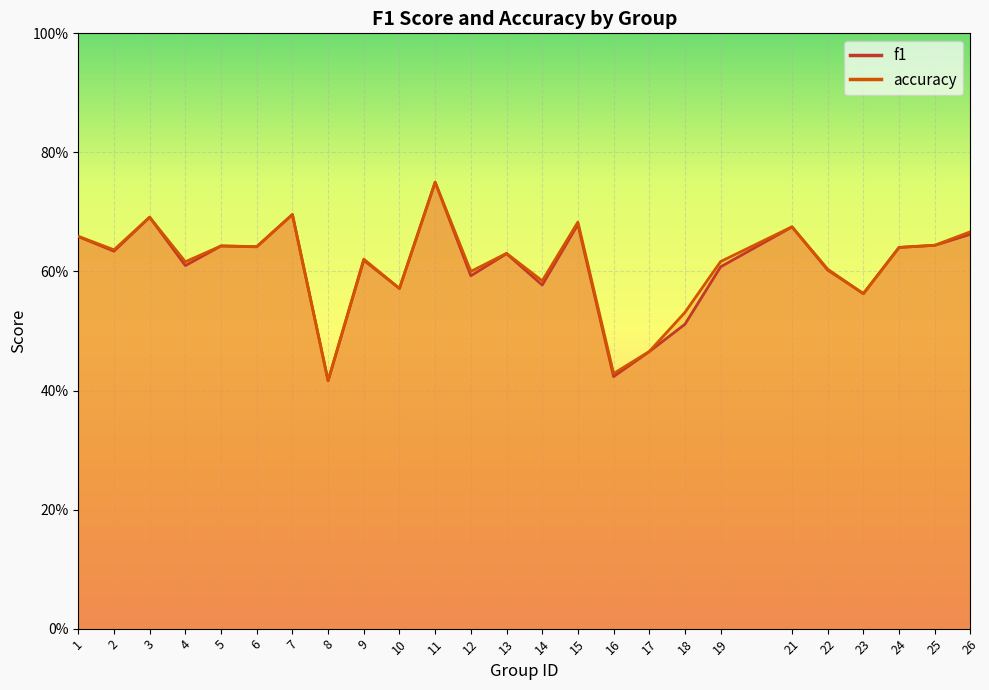

Reading left to right, transcribe all the data shown in this chart.

f1: 1=0.7	2=0.6	3=0.7	4=0.6	5=0.6	6=0.6	7=0.7	8=0.4	9=0.6	10=0.6	11=0.8	12=0.6	13=0.6	14=0.6	15=0.7	16=0.4	17=0.5	18=0.5	19=0.6	21=0.7	22=0.6	23=0.6	24=0.6	25=0.6	26=0.7
accuracy: 1=0.7	2=0.6	3=0.7	4=0.6	5=0.6	6=0.6	7=0.7	8=0.4	9=0.6	10=0.6	11=0.8	12=0.6	13=0.6	14=0.6	15=0.7	16=0.4	17=0.5	18=0.5	19=0.6	21=0.7	22=0.6	23=0.6	24=0.6	25=0.6	26=0.7